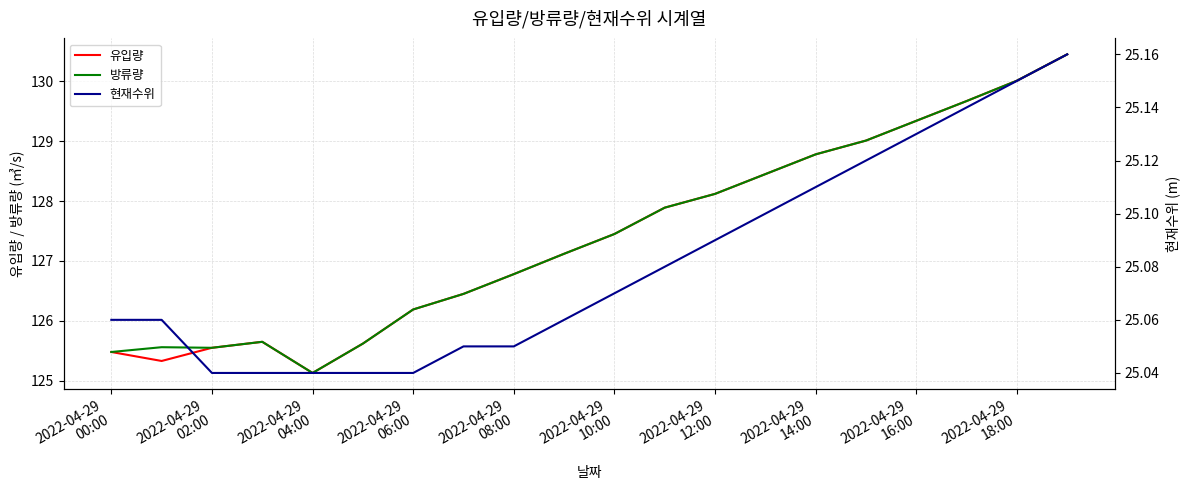

What is the lowest value of the 방류량 series?

125.1